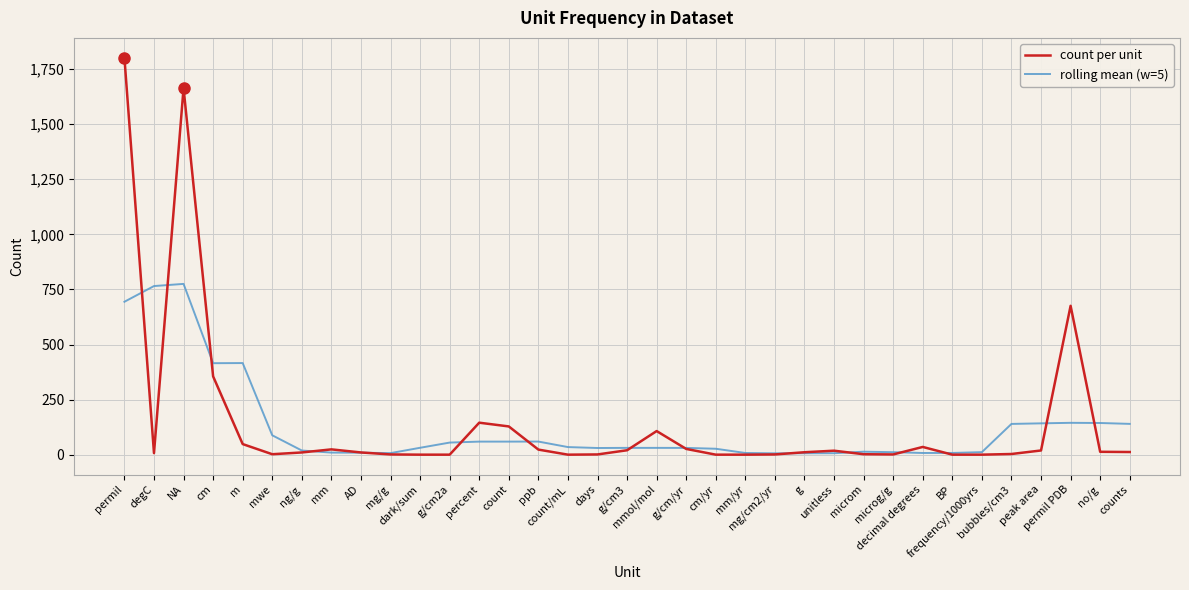

What is the sum of all rolling mean (w=5) values?

4464.0